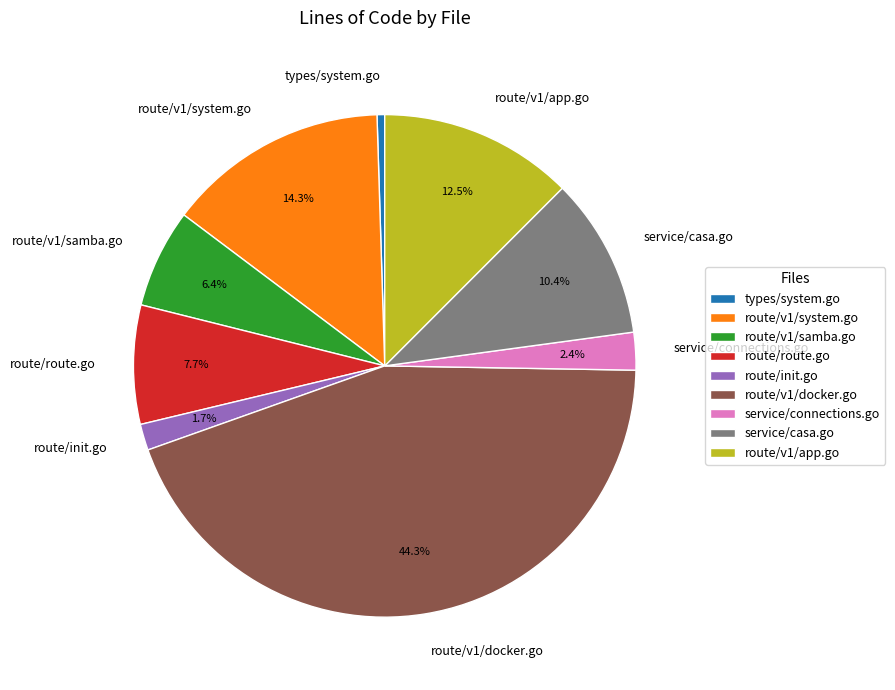

What is the largest slice in the pie chart?

route/v1/docker.go